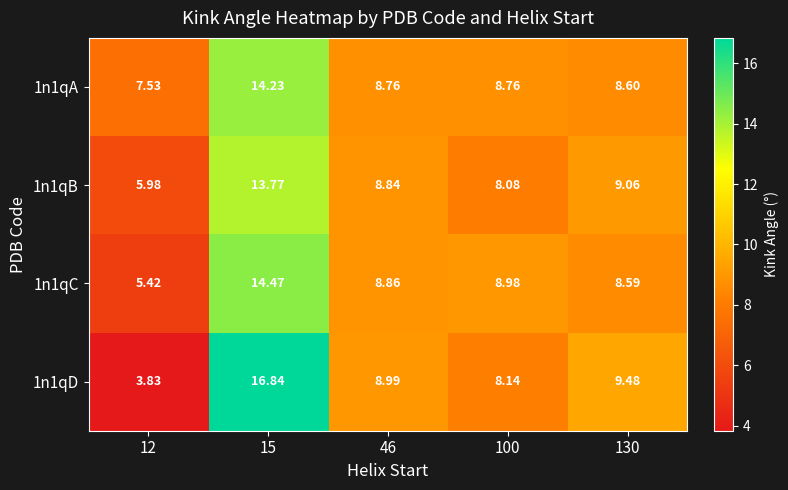

Between 12 and 100, which series saw the biggest shift?

1n1qD